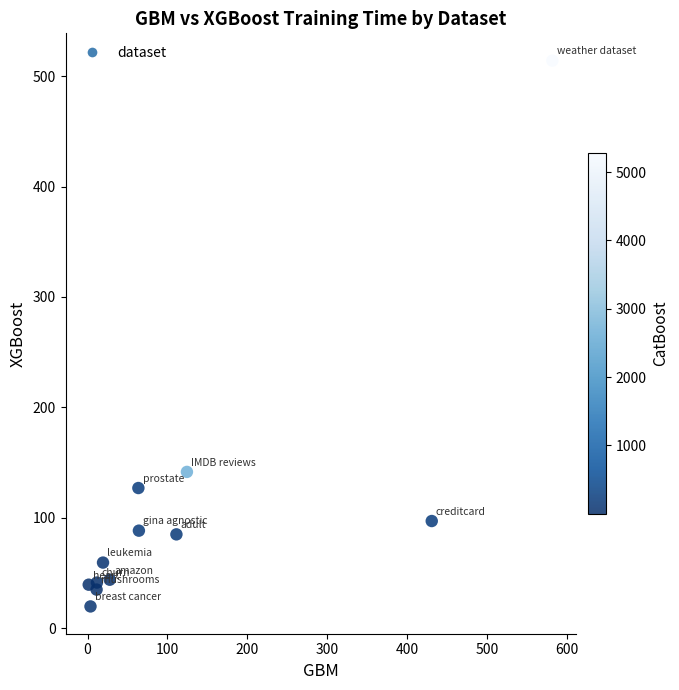

What is the range of Y values (max minus min)?

494.2